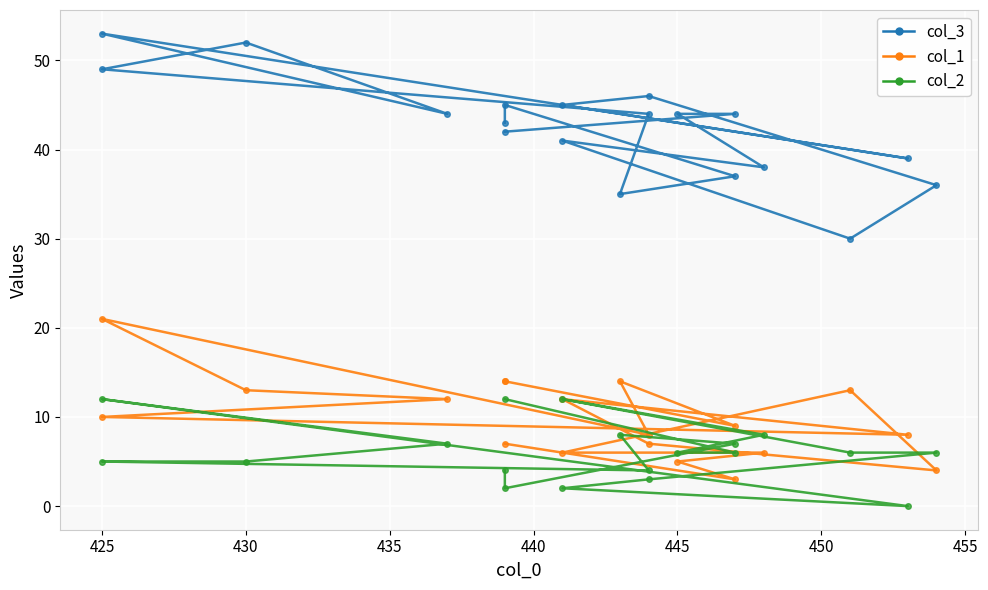

What is the difference between the second highest and second lowest values in the col_2 (line) series?

10